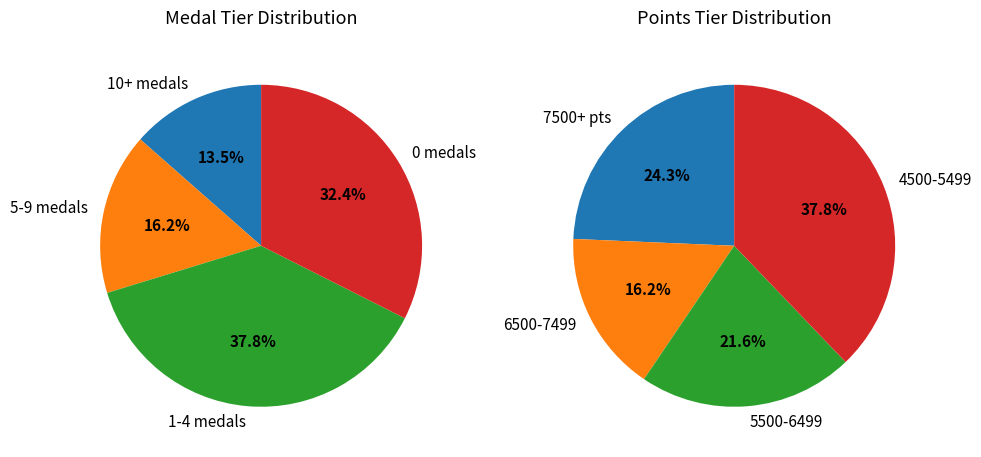

Is there any slice that represents more than half of the pie?

No